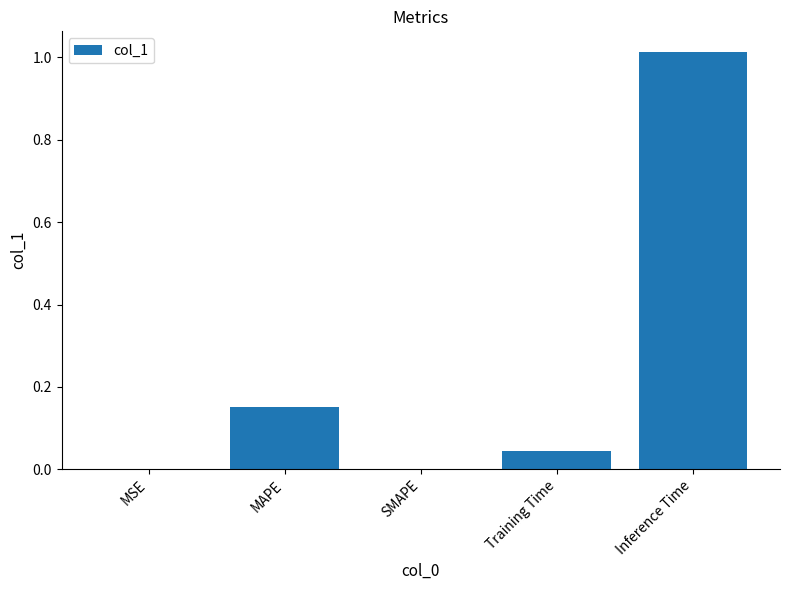

Between Inference Time and MSE, which is larger?

Inference Time